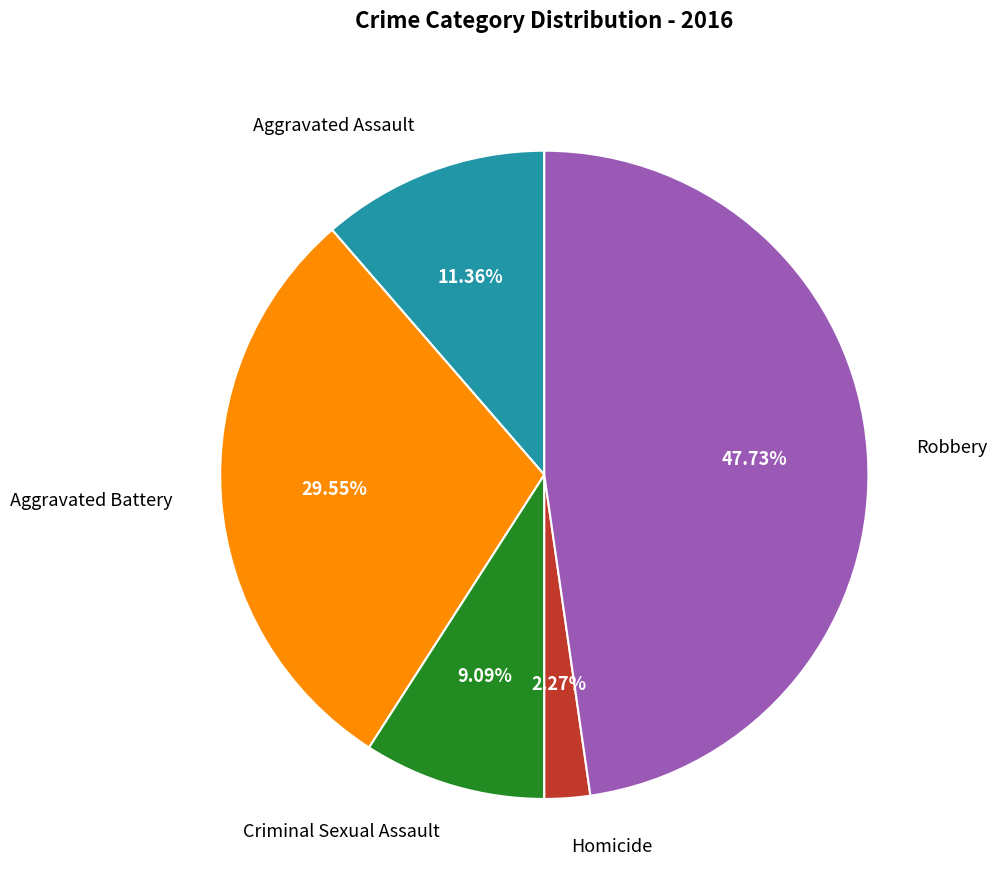

How much of the chart is everything except Homicide?

97.7%